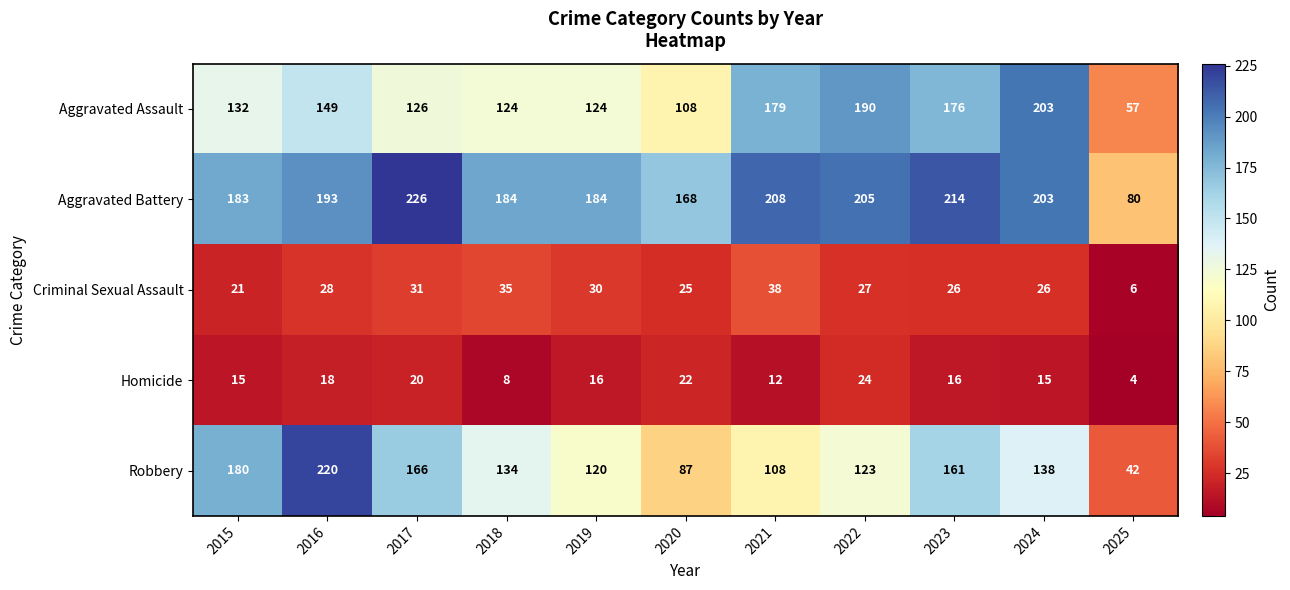

What is the total value across all series at 2023?

593